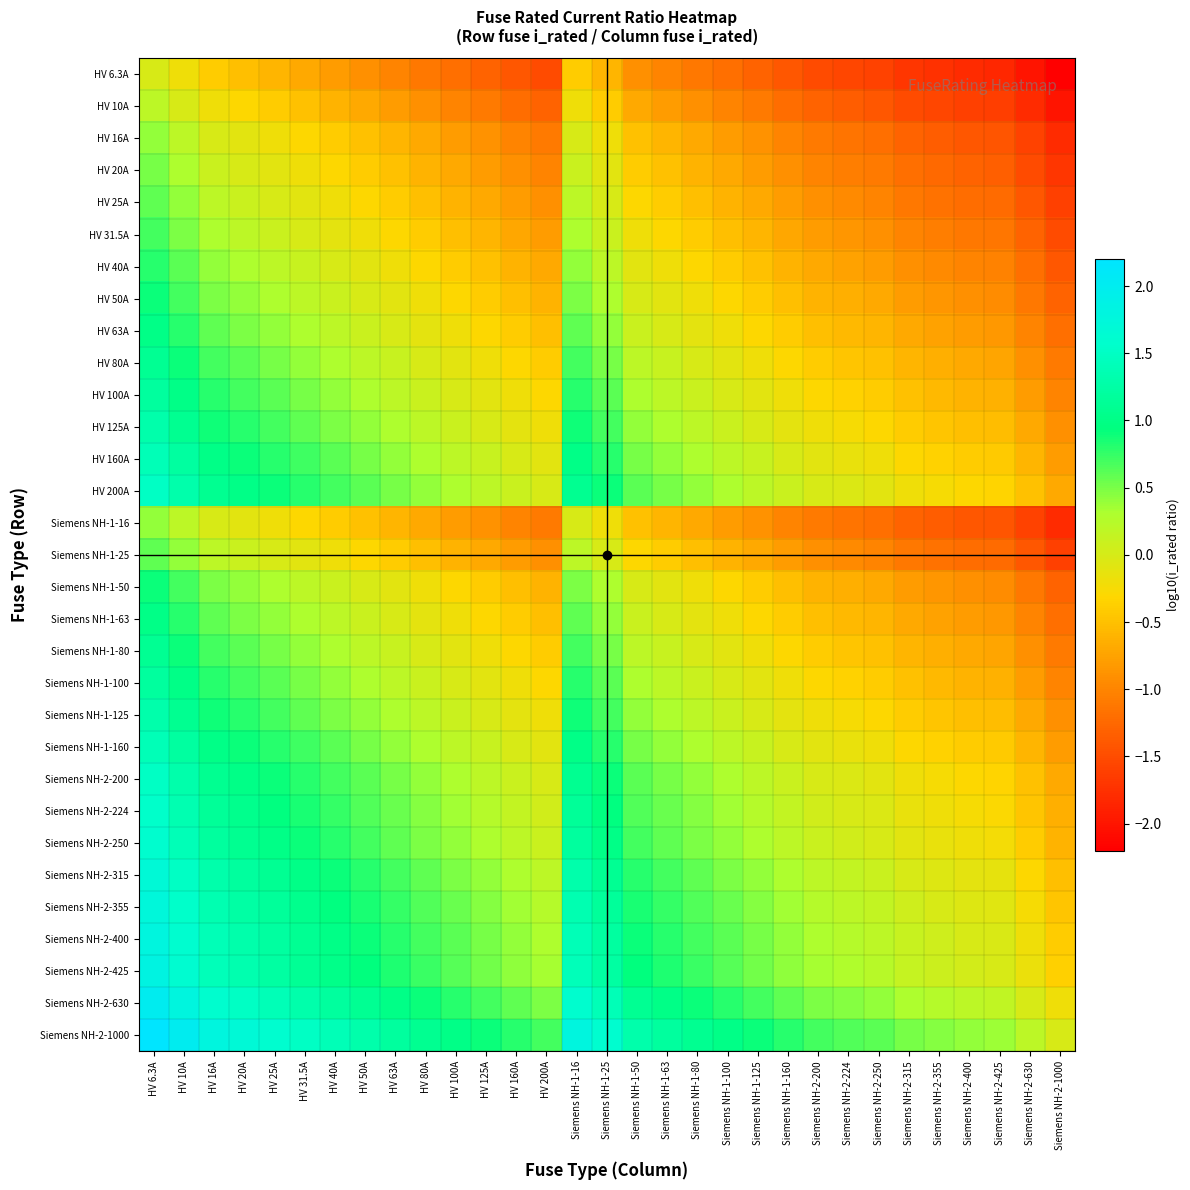

What is the maximum value shown in the chart?

2.2